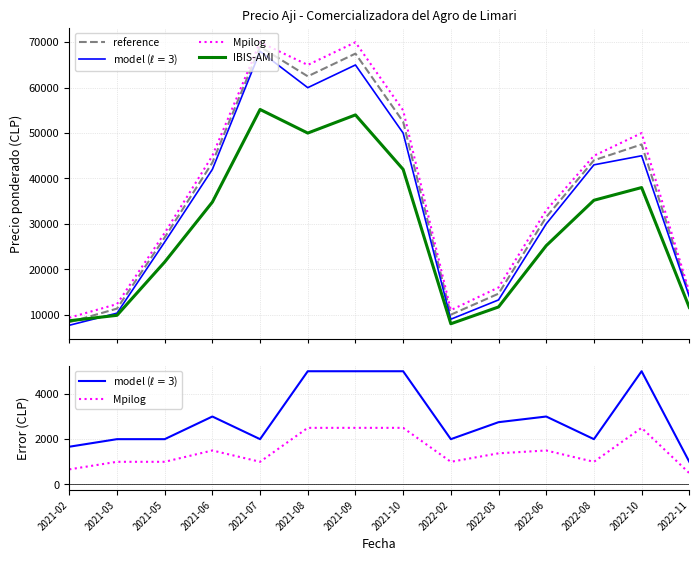

Which series changed the most between 2021-08 and 2021-10?

reference